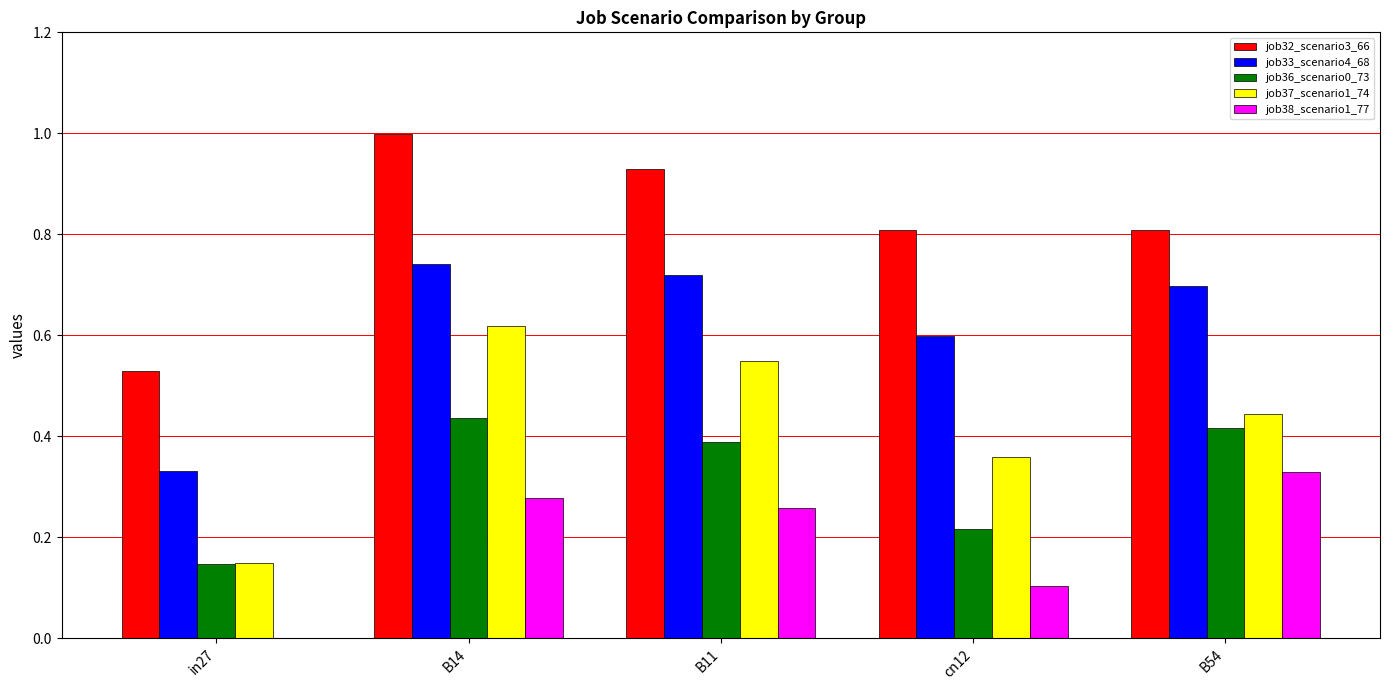

Between B14 and B54, which series saw the biggest shift?

job32_scenario3_66